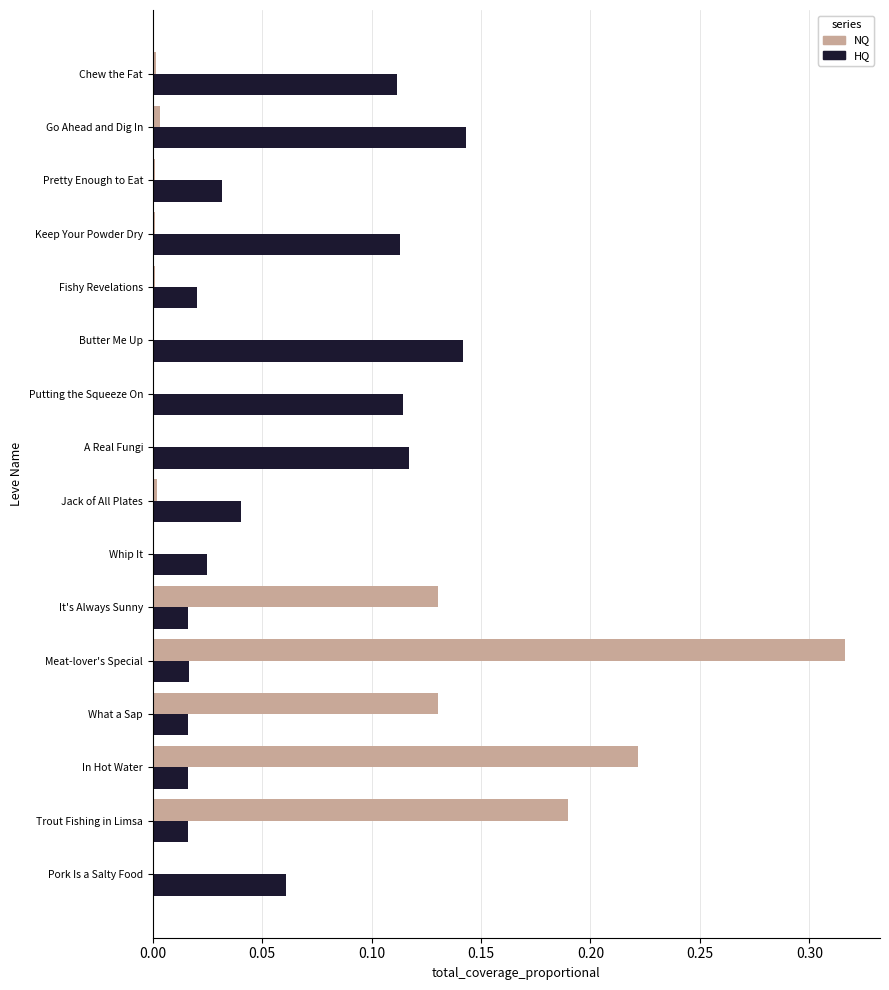

At which category is the sum across all series the highest?

Meat-lover's Special